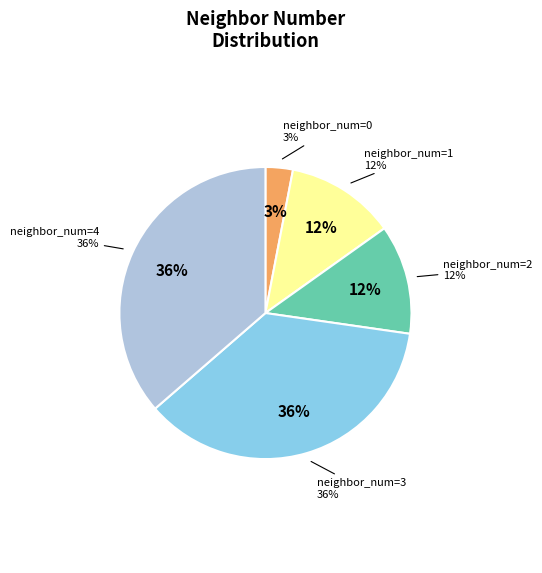

True or false: 4 accounts for 36% of the total.

True